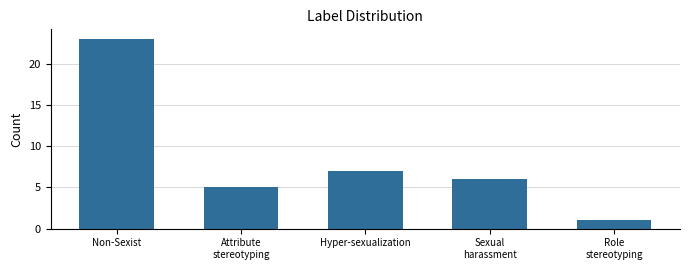

What is the average value?

8